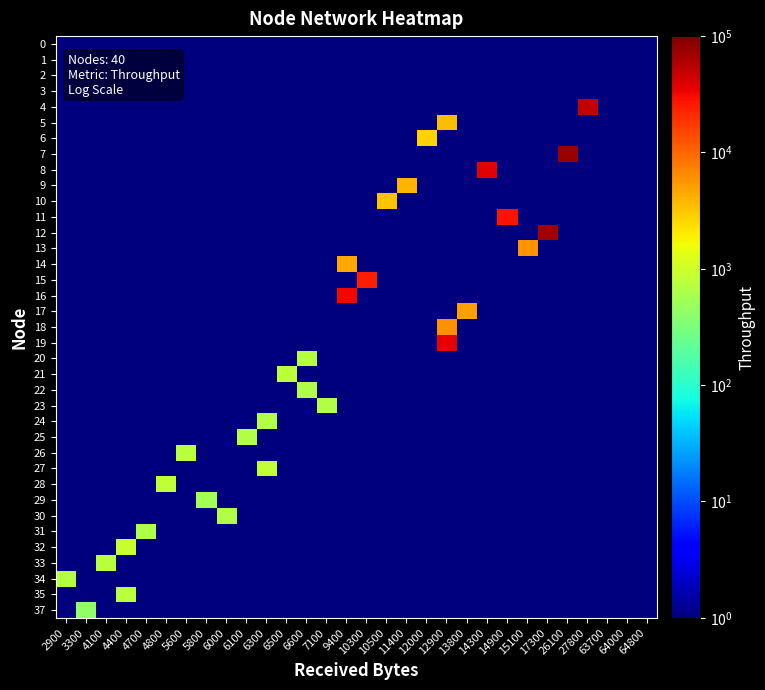

What is the minimum value shown in the chart?

0.5